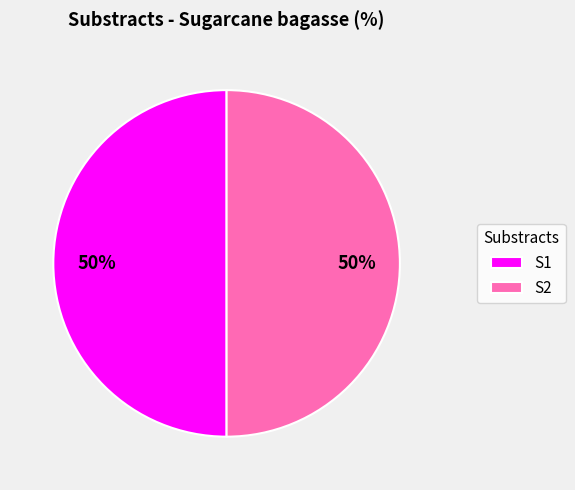

To the nearest percent, what percentage of the pie is S1?

50%